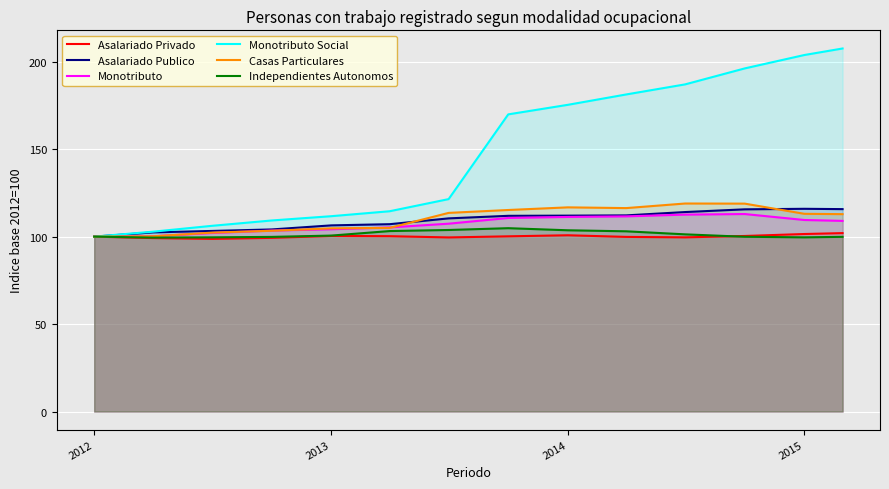

How many data points in Monotributo are less than 108?

7